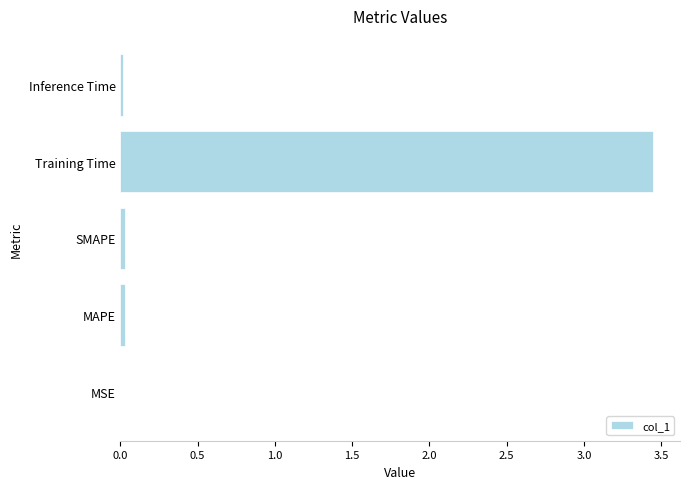

Is it true that the value at Training Time is 1.2?

False